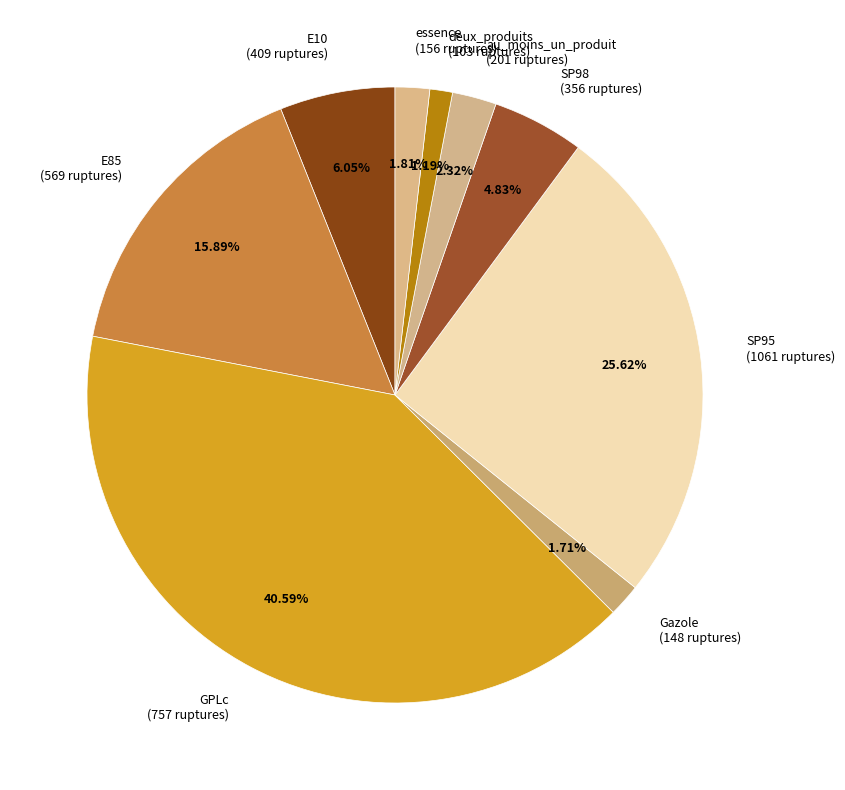

True or false: essence accounts for 2% of the total.

True